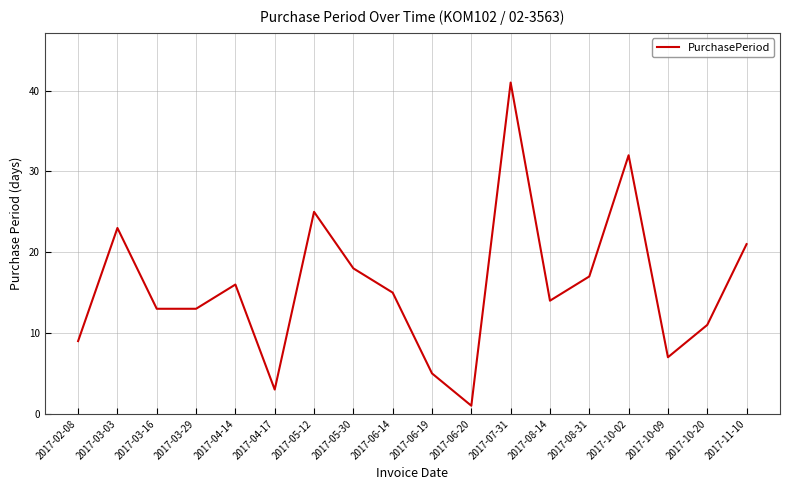

What position from the right is 2017-10-02?

4